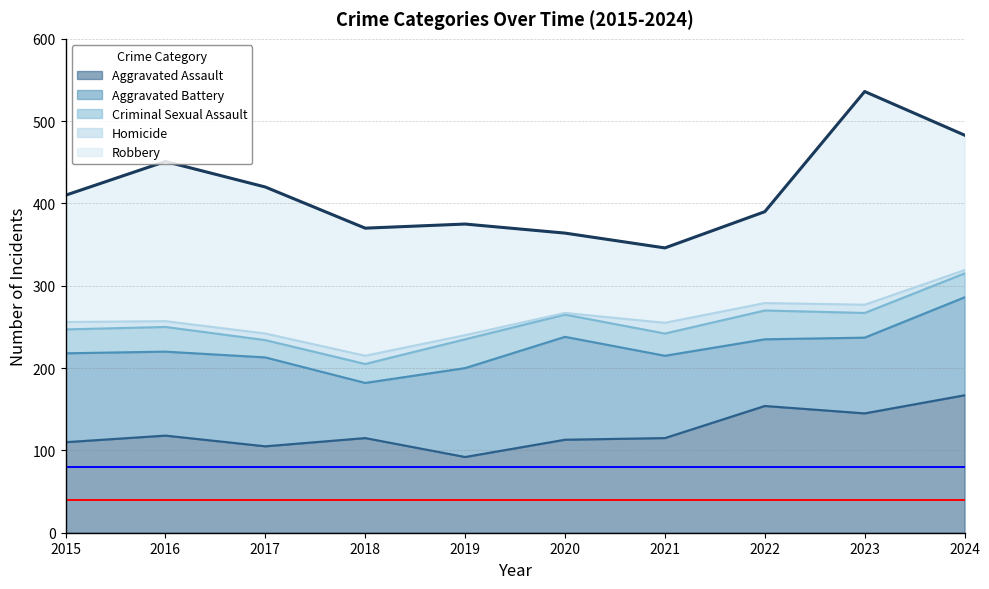

At which label does Aggravated Battery first exceed 108?

2020